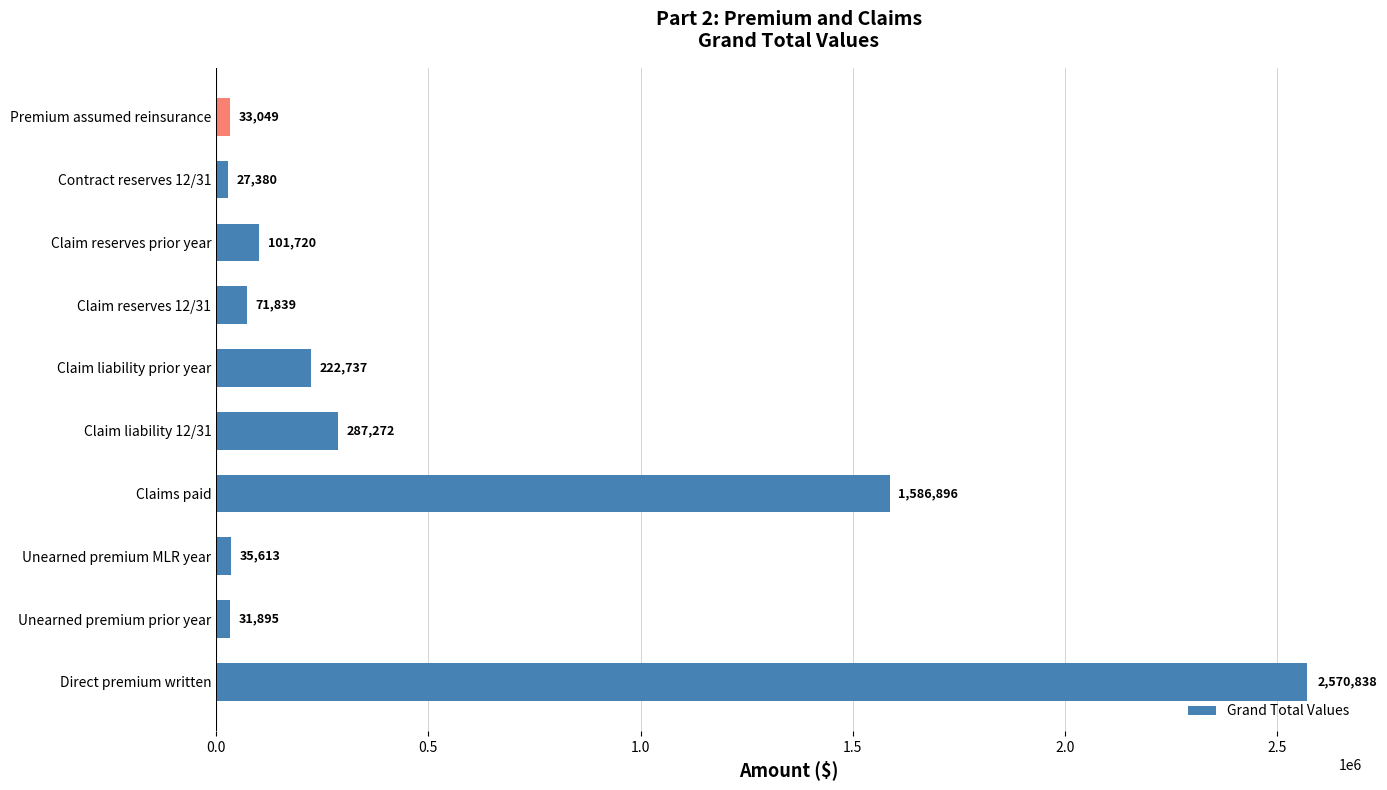

List the labels in order of value, smallest first.

Contract reserves 12/31, Unearned premium prior year, Premium assumed reinsurance, Unearned premium MLR year, Claim reserves 12/31, Claim reserves prior year, Claim liability prior year, Claim liability 12/31, Claims paid, Direct premium written